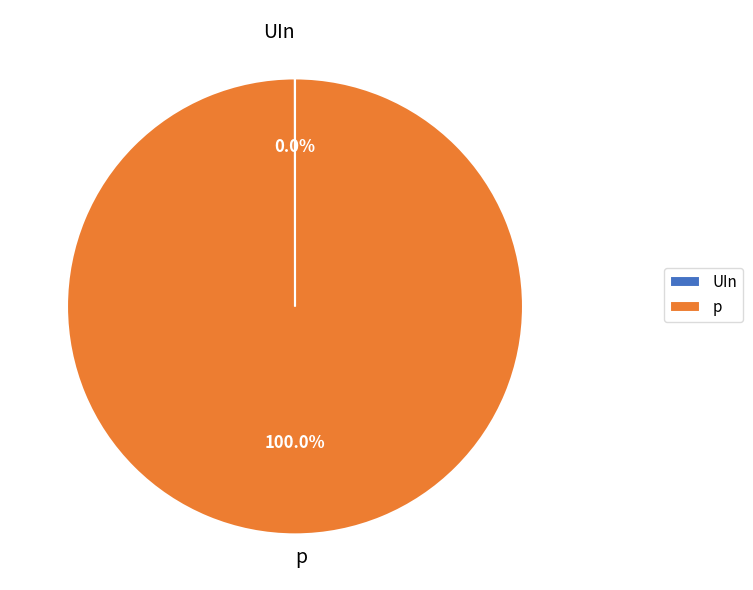

Which slice is the largest?

p